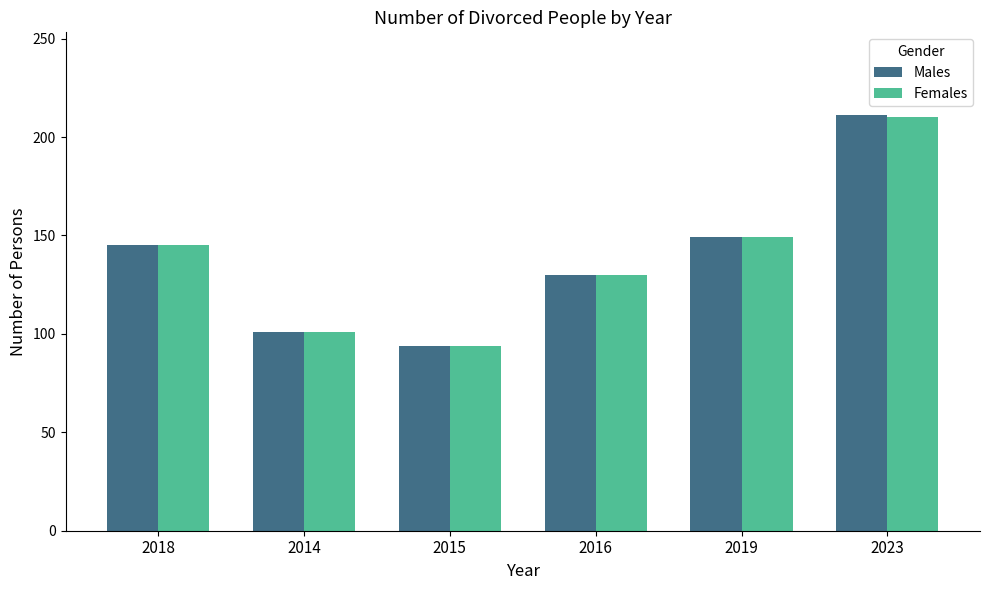

At which category is the sum across all series the highest?

2023